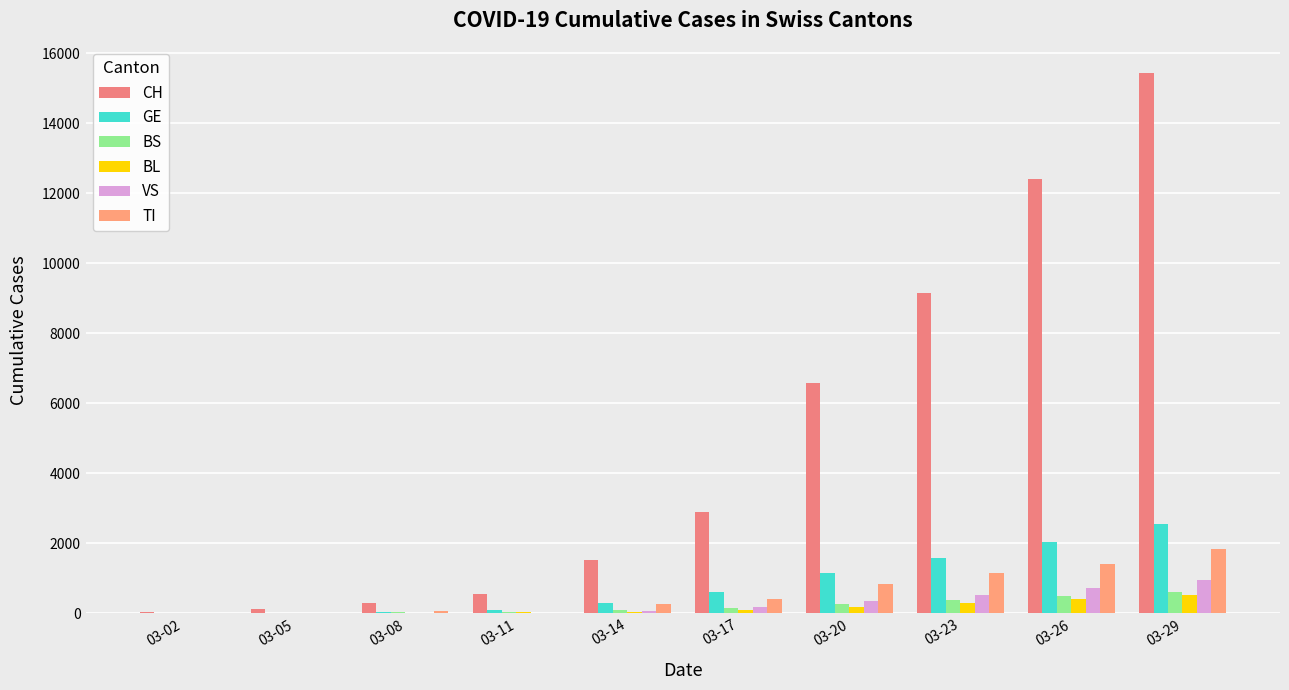

How many series are shown in this chart?

6